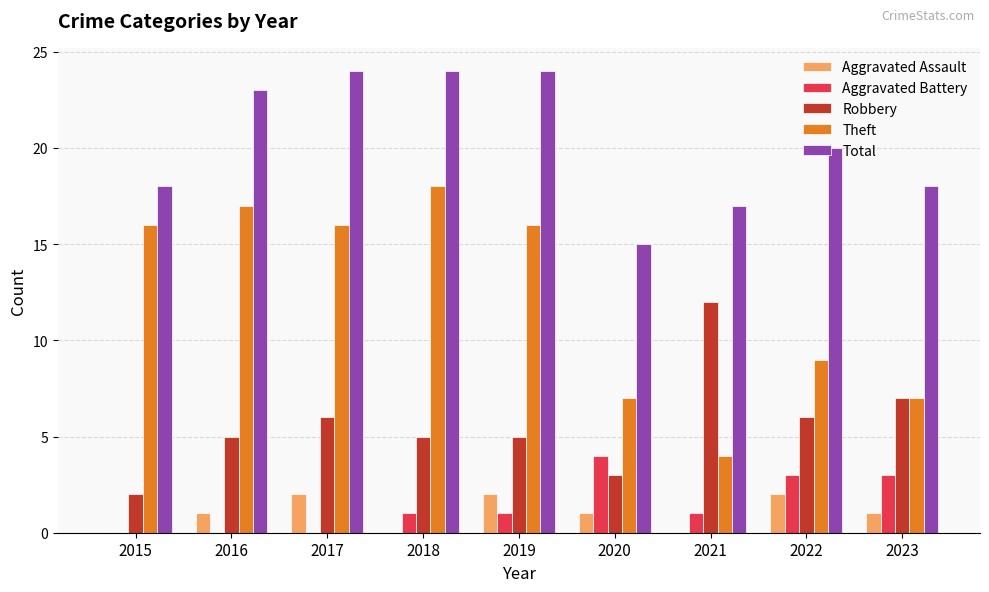

Are the bars grouped side by side (vs. stacked)?

Yes